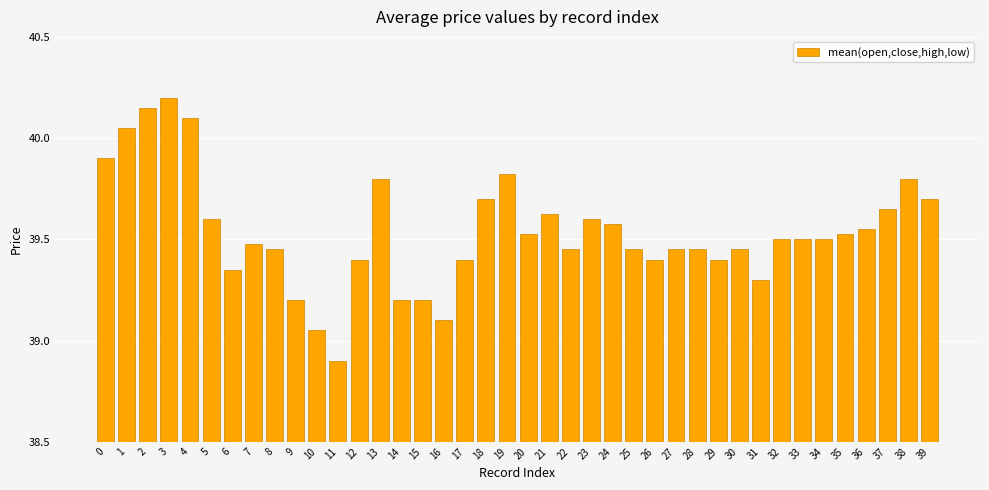

Is it true that the value at 32 is 66.5?

False